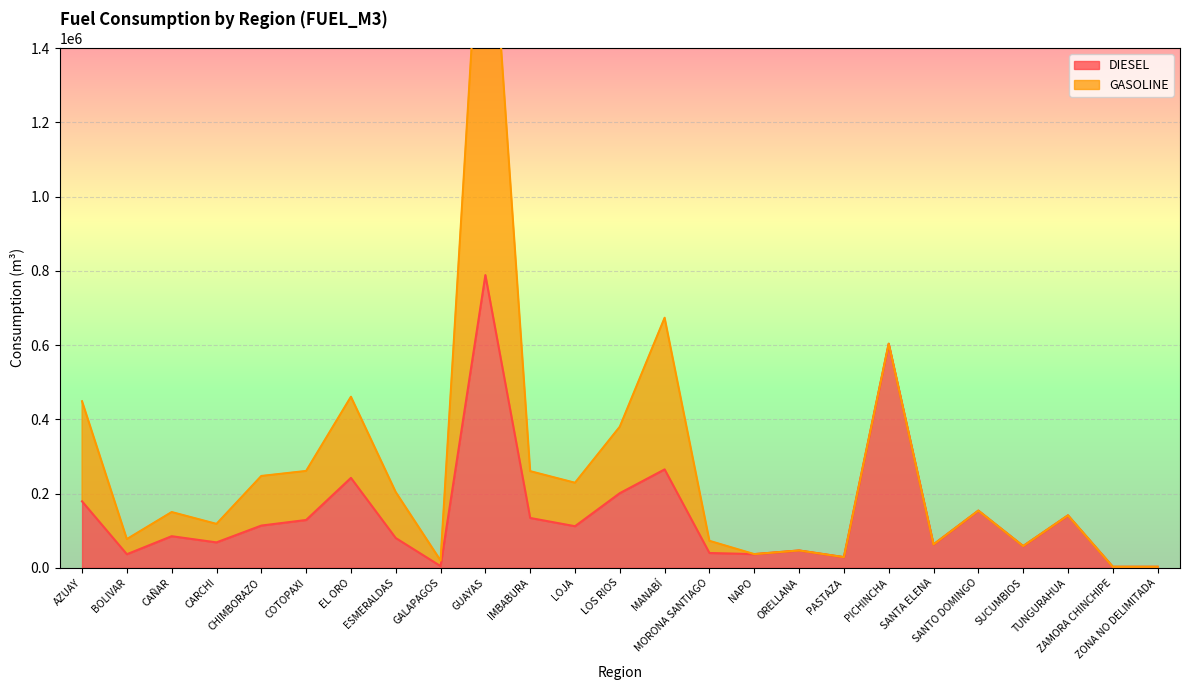

True or false: the data shows 2844.7 at ZAMORA CHINCHIPE.

True